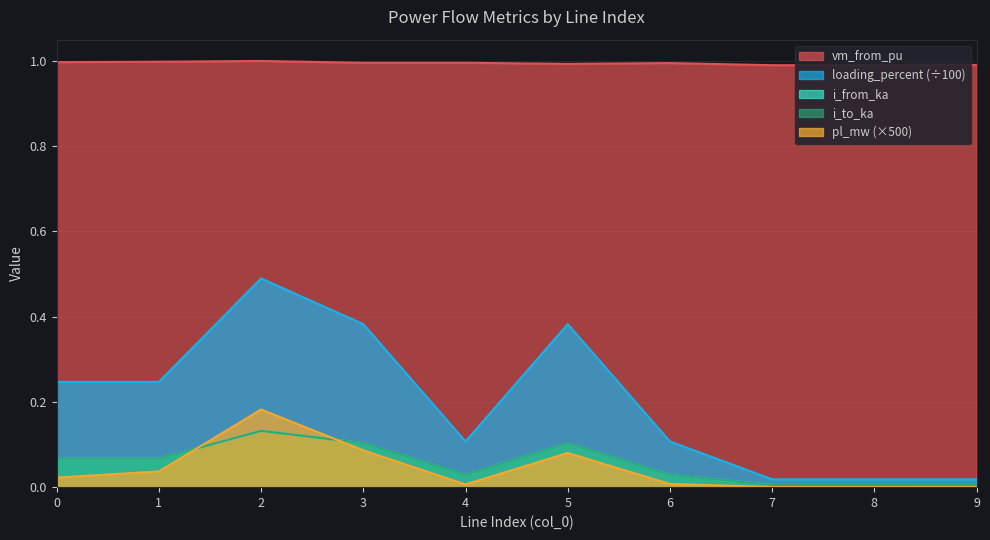

The value of vm_from_pu at 1 is 1.0. True or false?

True